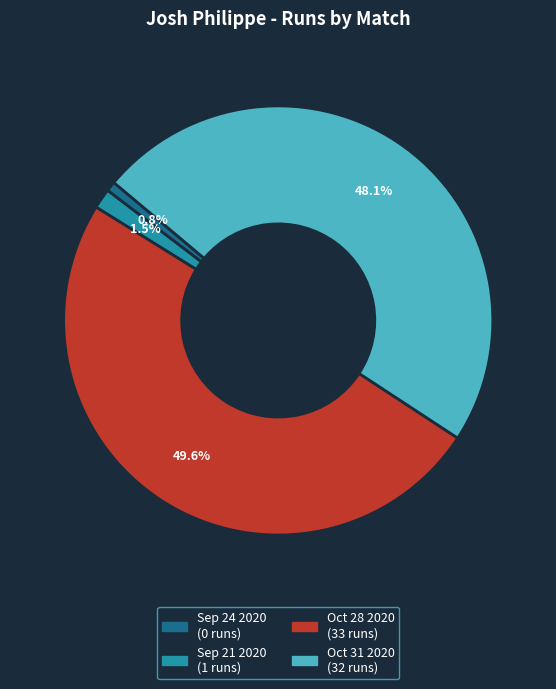

Is Sep 24 2020 the majority of the pie?

No